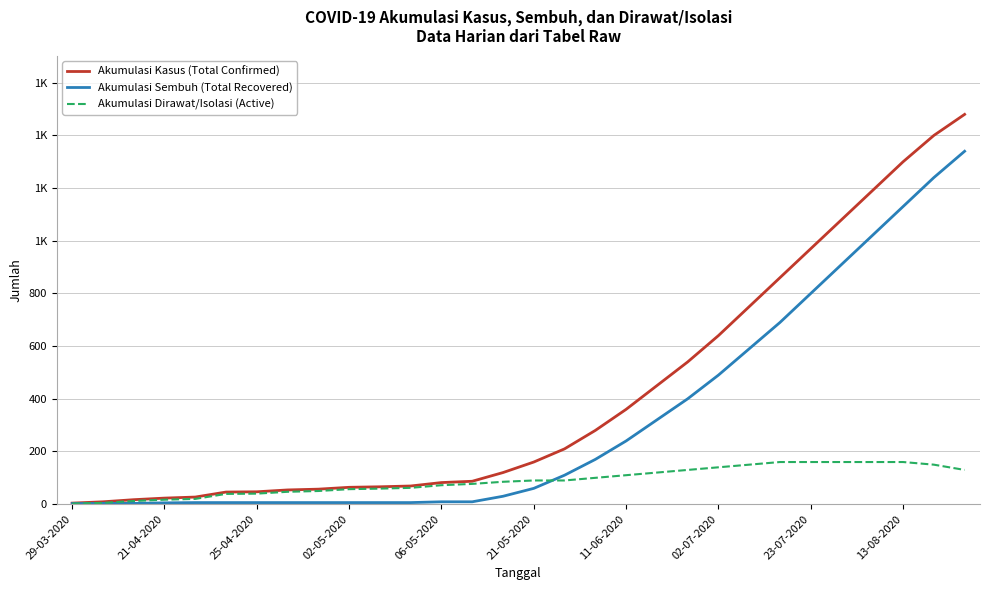

What are all the series names shown in the legend?

Akumulasi Kasus (Total Confirmed), Akumulasi Sembuh (Total Recovered), Akumulasi Dirawat/Isolasi (Active)